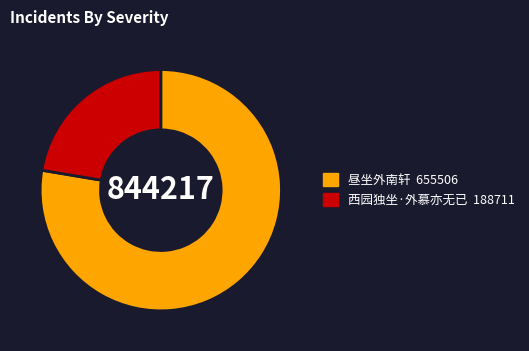

Between 西园独坐·外慕亦无已 and 昼坐外南轩, which is larger?

昼坐外南轩